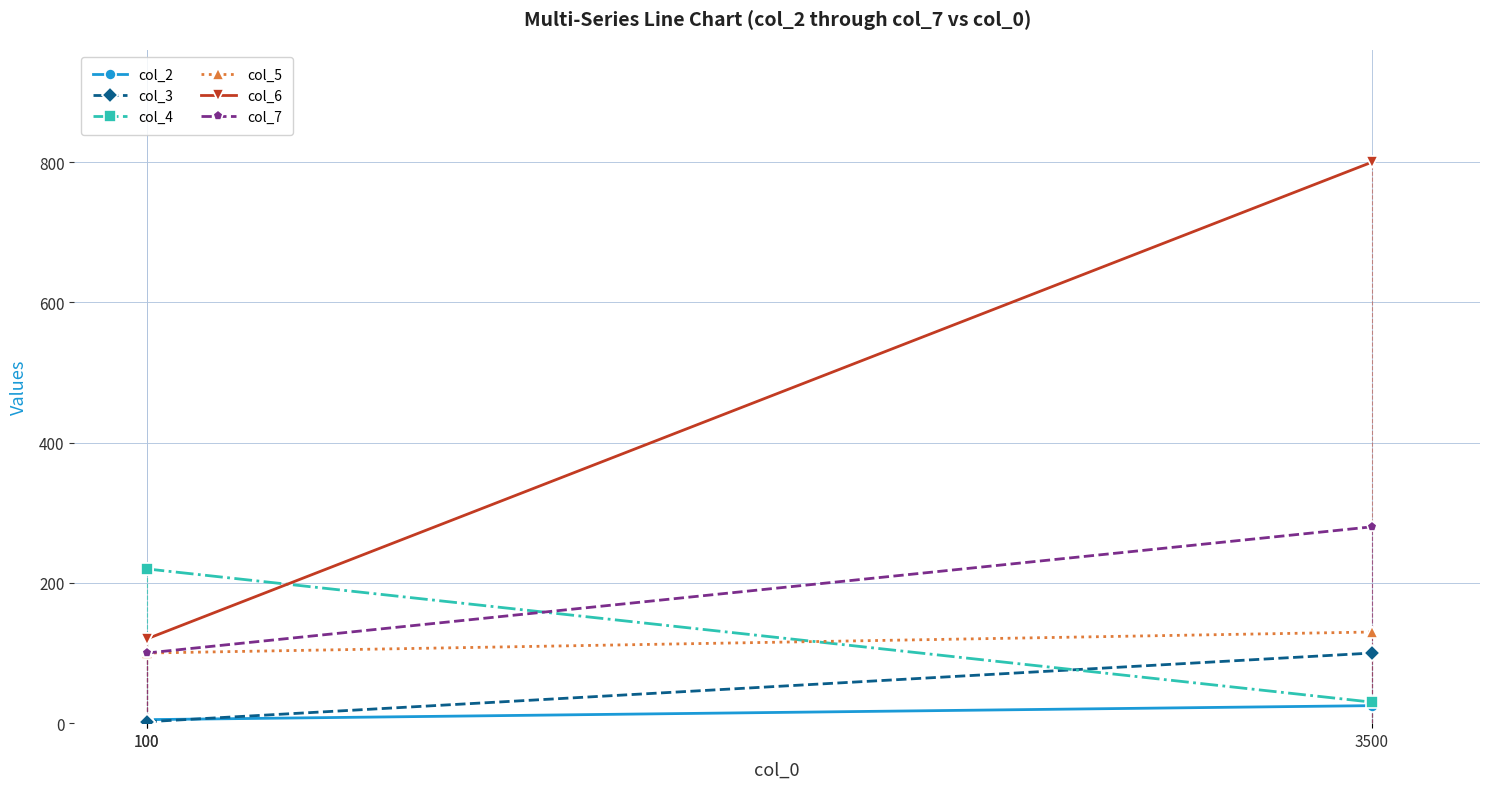

True or false: col_3 has a value of 2 at 100.

True